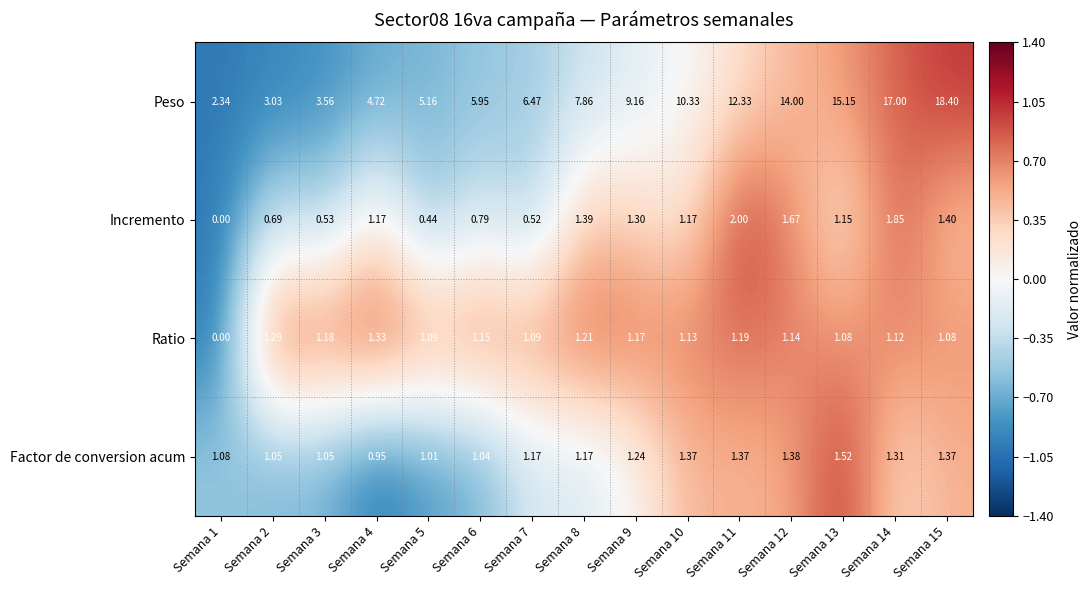

At Semana 4, list the series in order from smallest to largest.

Factor de conversion acum, Incremento, Ratio, Peso